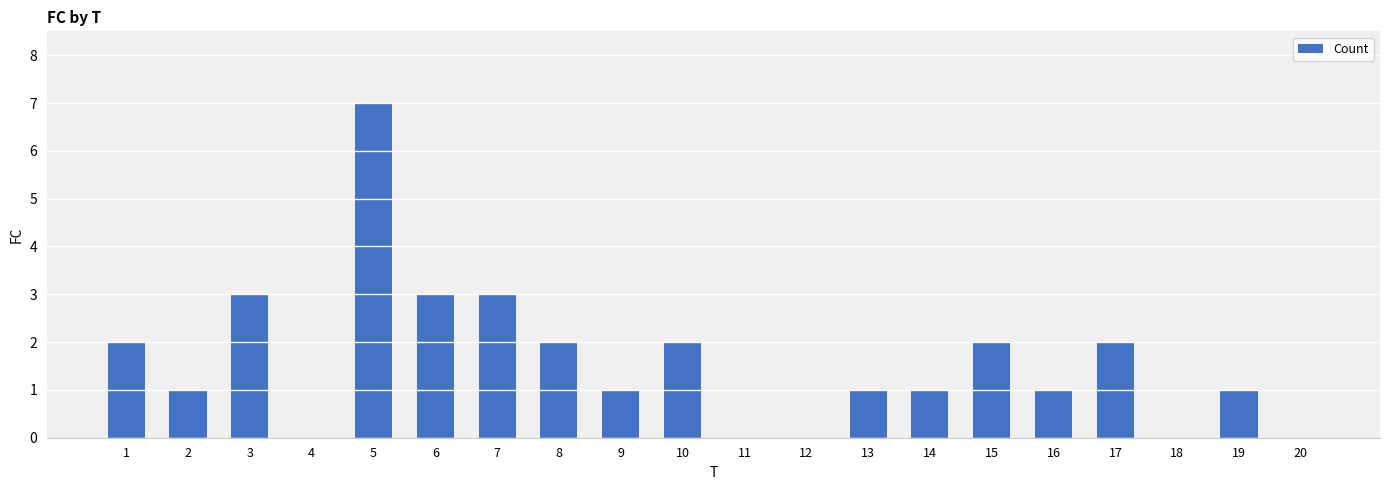

How many values are between 1 and 2?

11